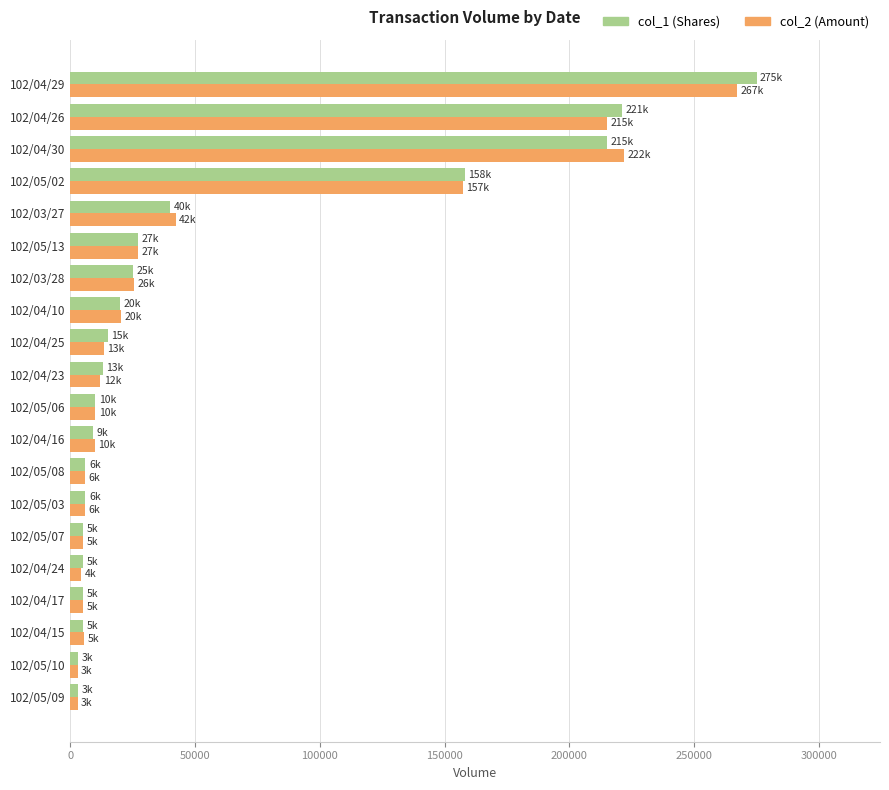

What is the greatest value displayed?

275000